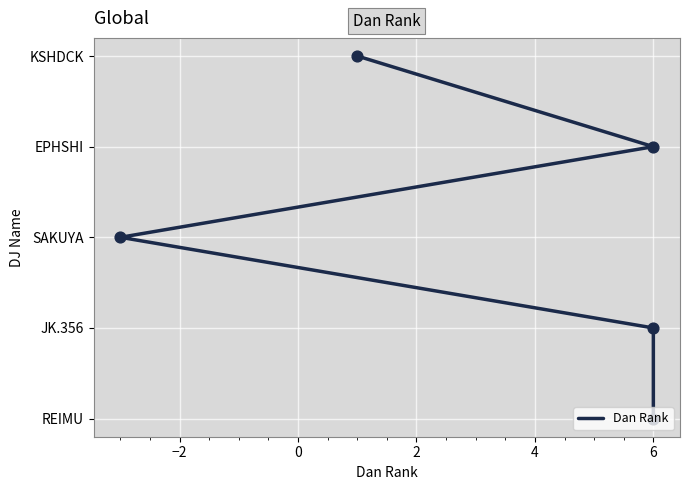

Which has a higher value, 4 or 0?

4